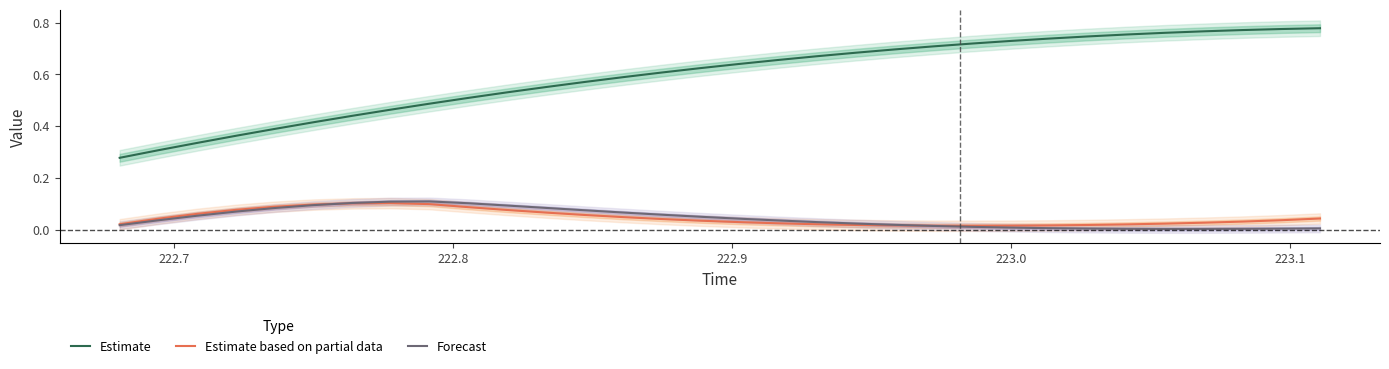

What is the average value of the Estimate series?

0.6